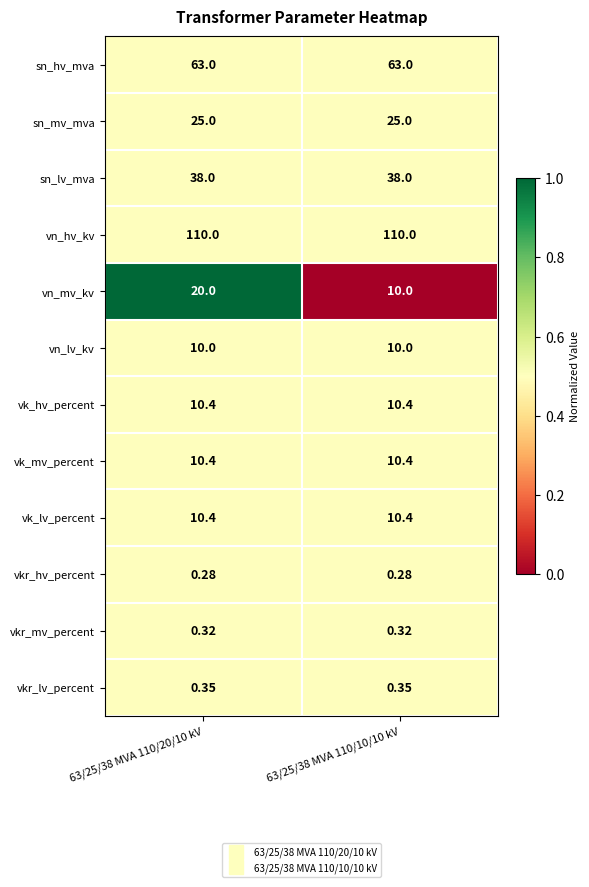

How many data points does each series have?

2